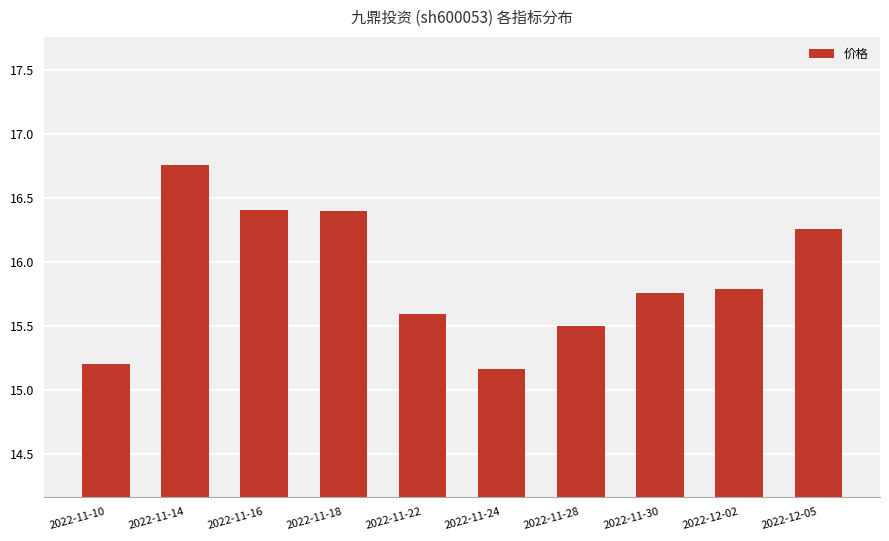

Approximately how many times larger is the value at 2022-11-18 compared to 2022-12-05?

1.0